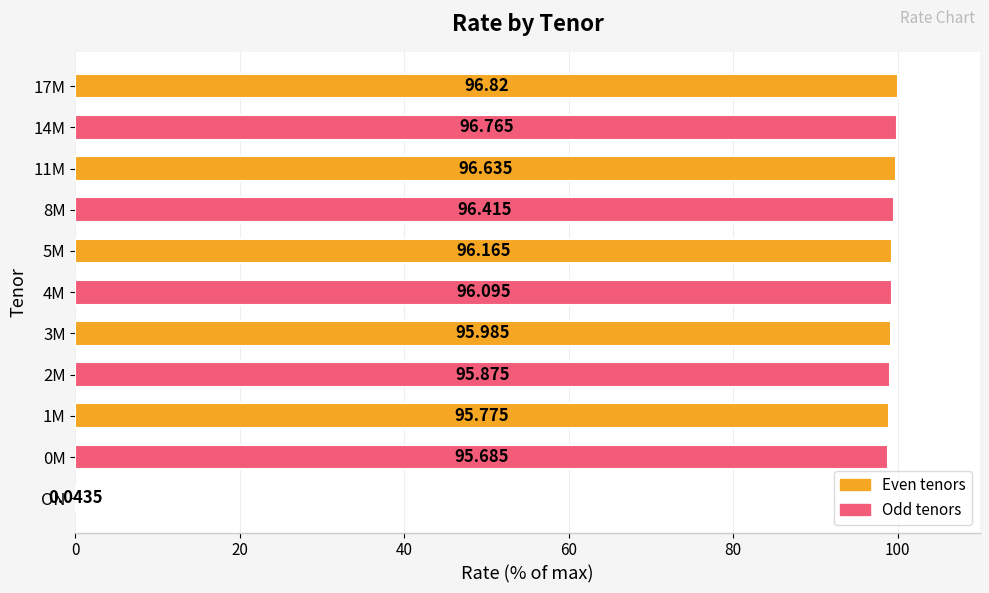

Does the chart contain stacked bars?

No